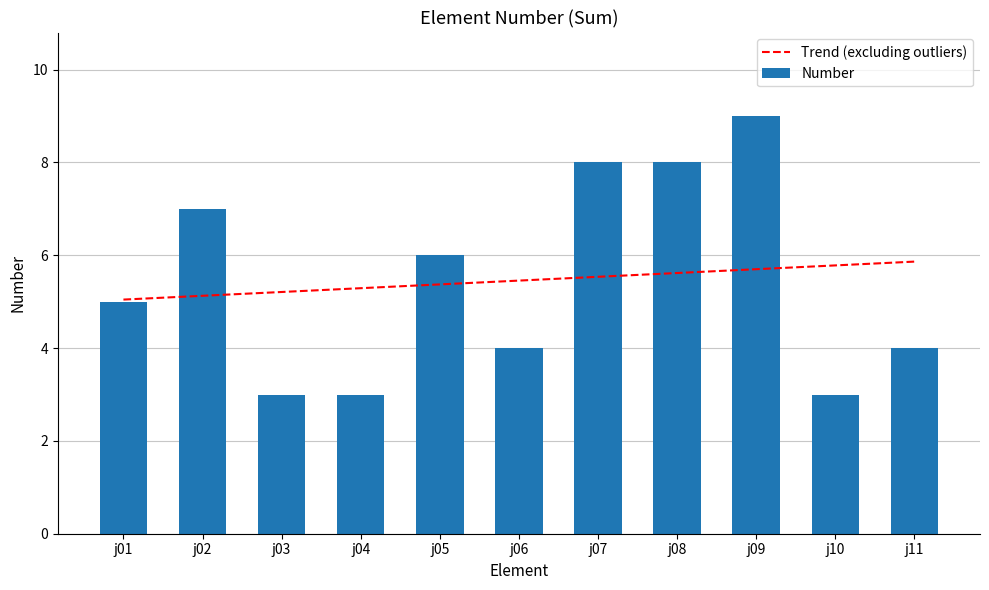

Rank the series by their average value, from lowest to highest.

Number, Trend (excluding outliers)